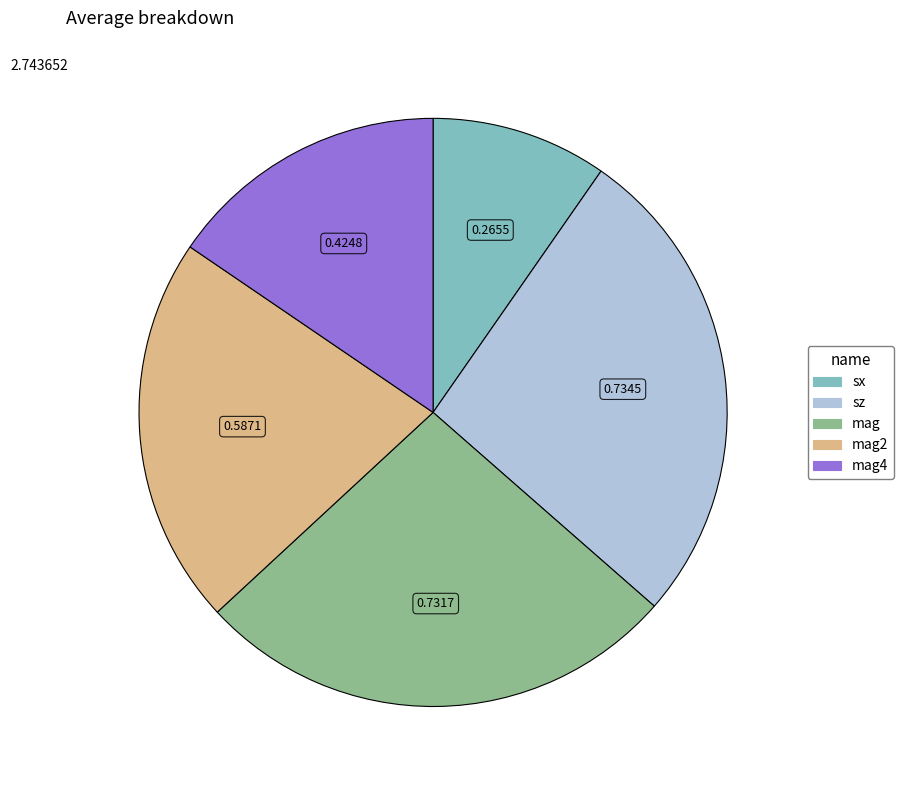

Is there a majority slice in this chart?

No